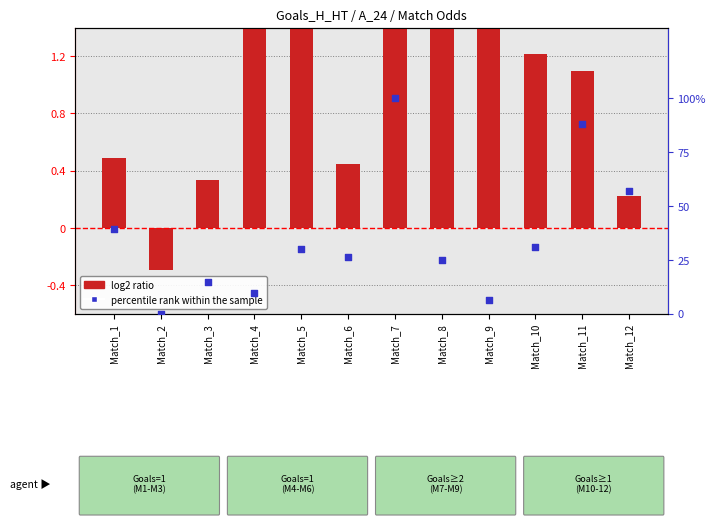

Which series contains the lowest Y value?

log2 ratio